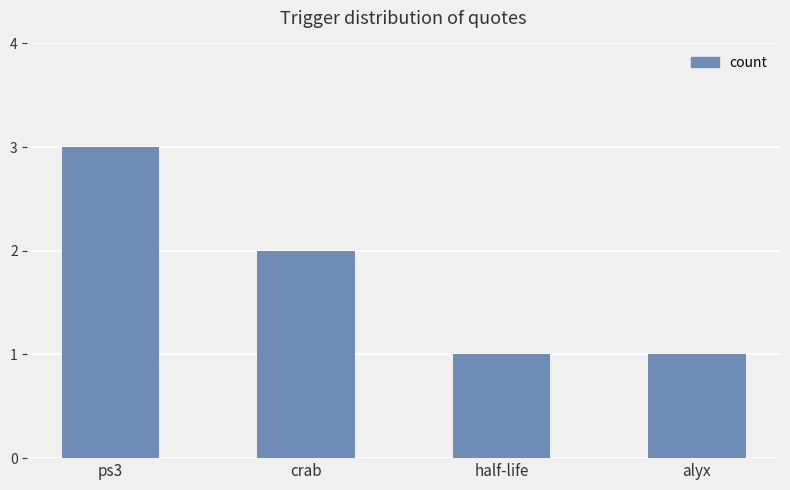

The value at ps3 is 3. True or false?

True